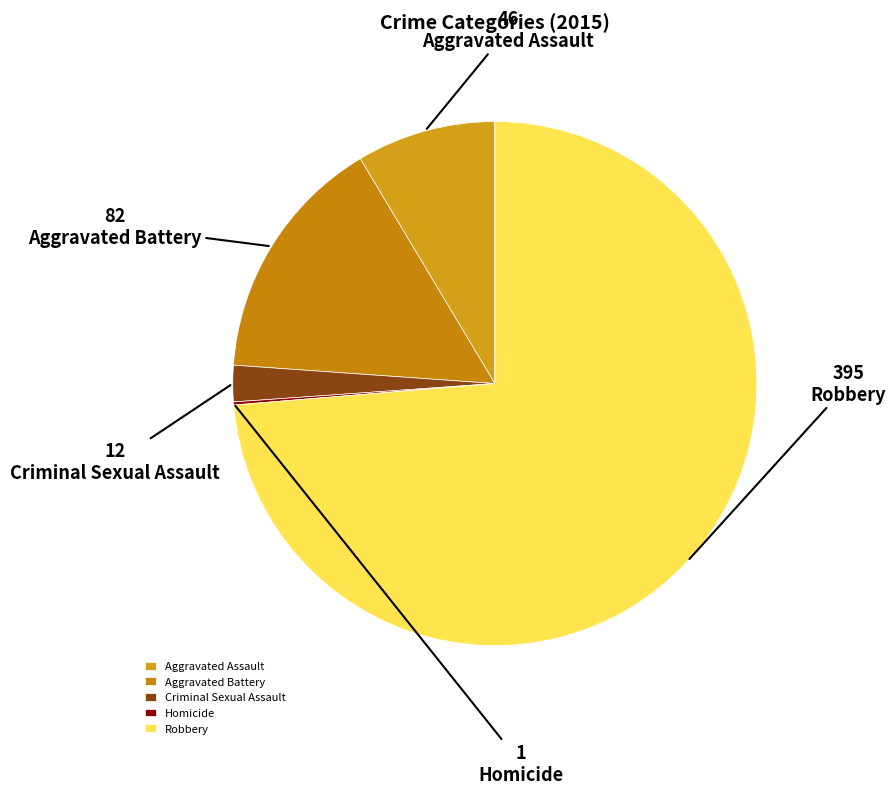

To the nearest percent, what portion does Robbery represent?

74%